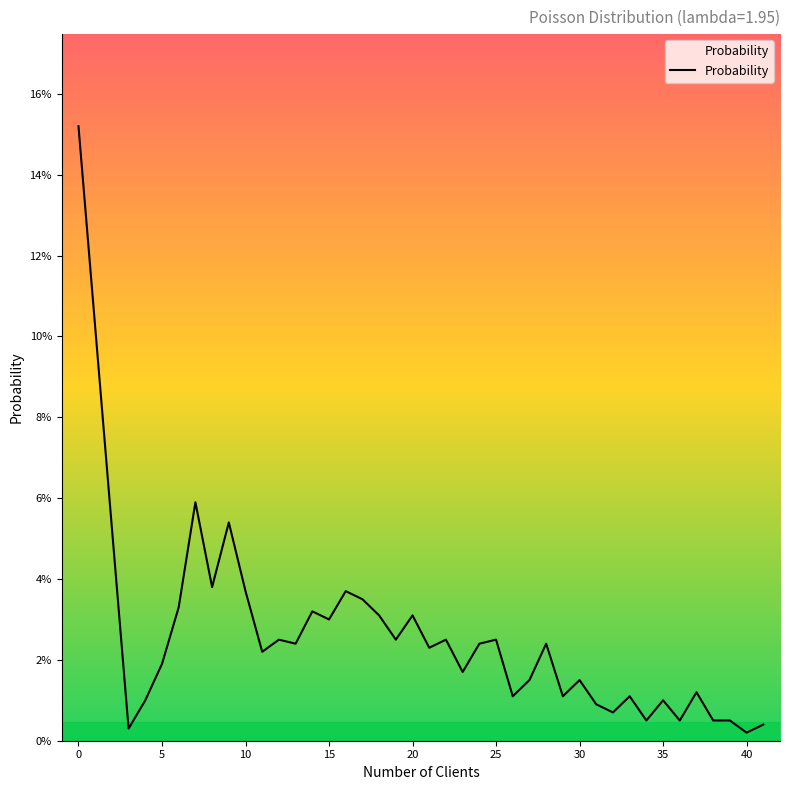

Is this an area chart (filled region under the line)?

Yes